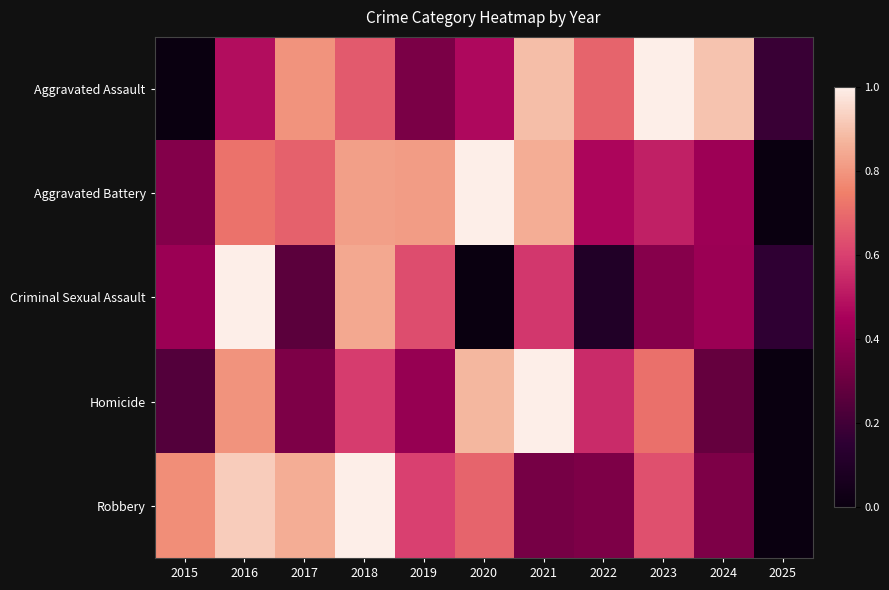

At which category is the sum across all series the highest?

2018